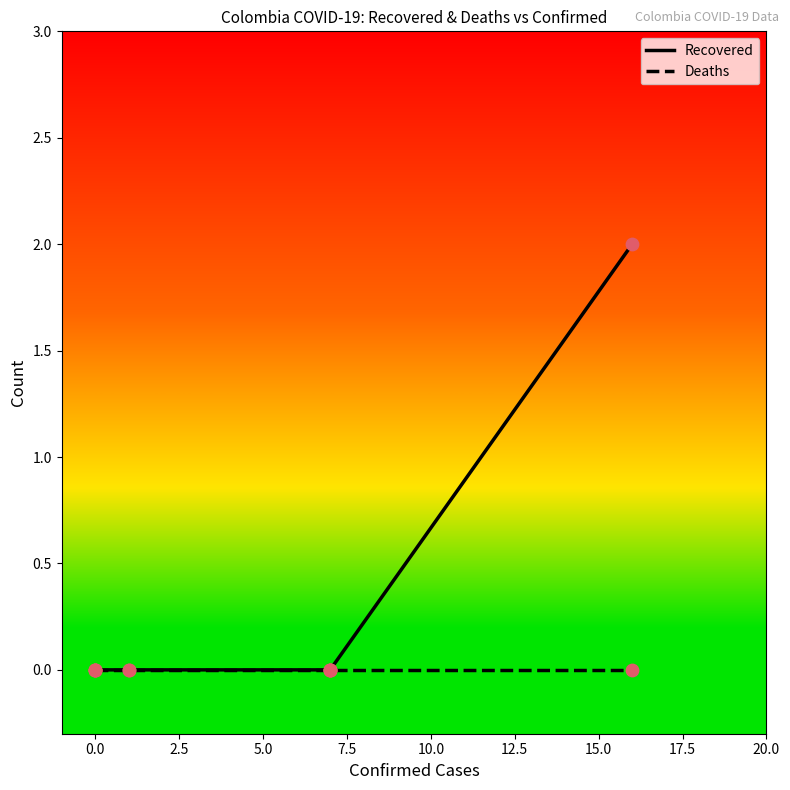

Which series has the widest spread of Y values?

Recovered